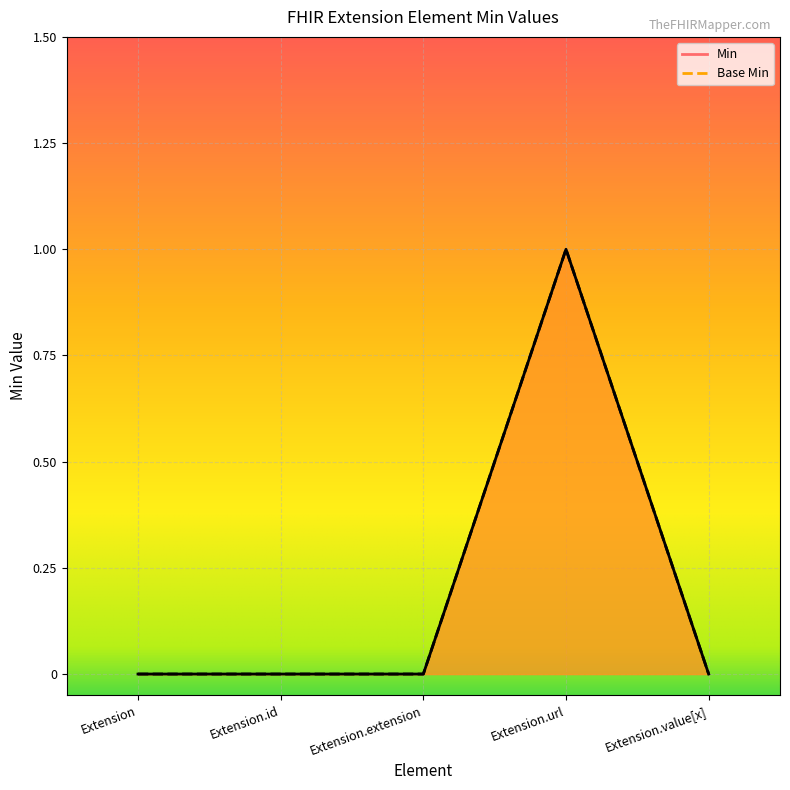

True or false: Base Min and Min intersect in this chart.

False